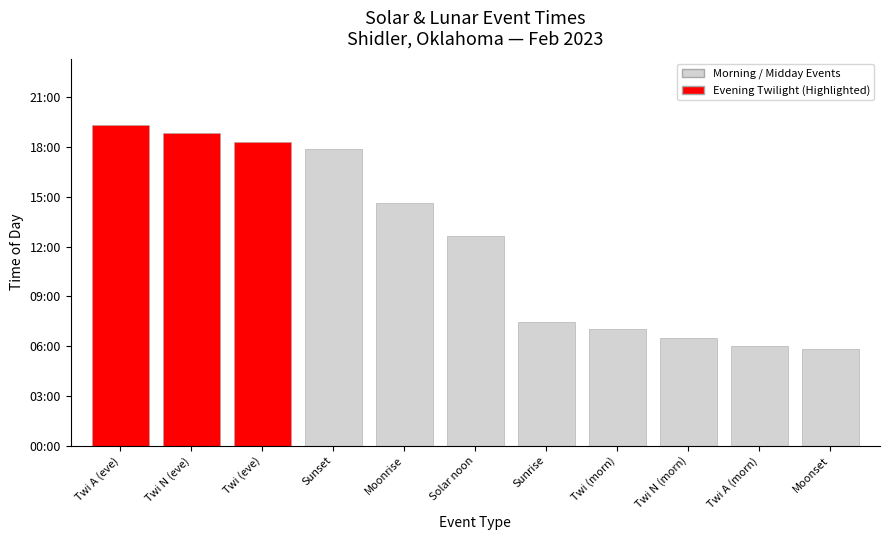

Where does the data first go above 760?

Twi A (eve)